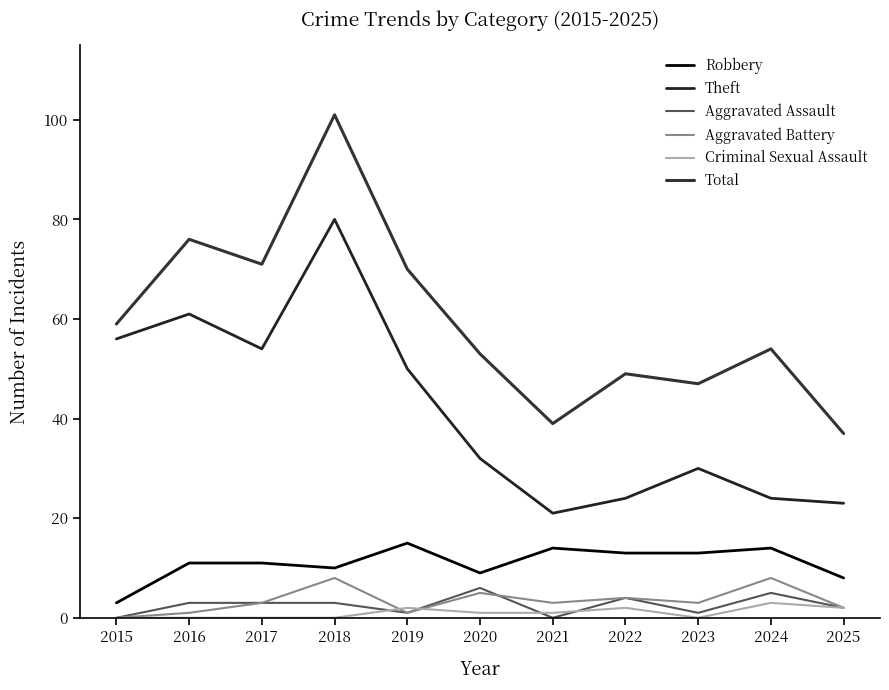

Does the chart display data point markers on the line(s)?

No